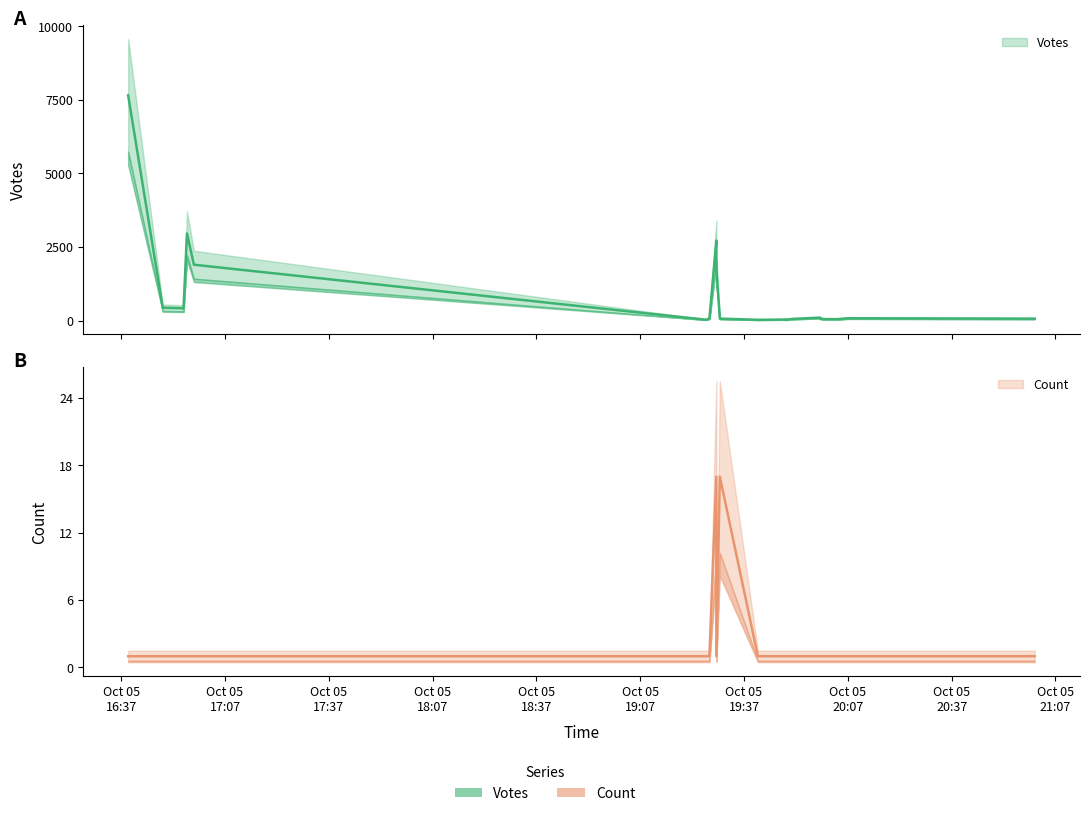

What is the sum of all Count values?

52